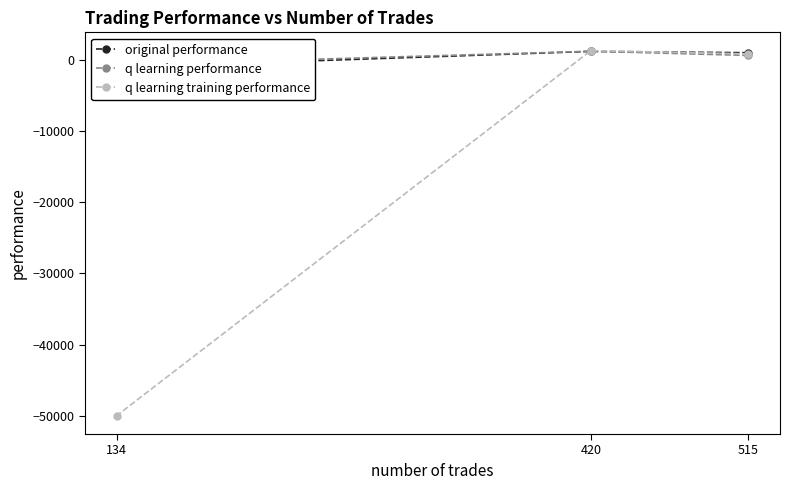

True or false: q learning performance has a value of 1165.8 at 420.

True